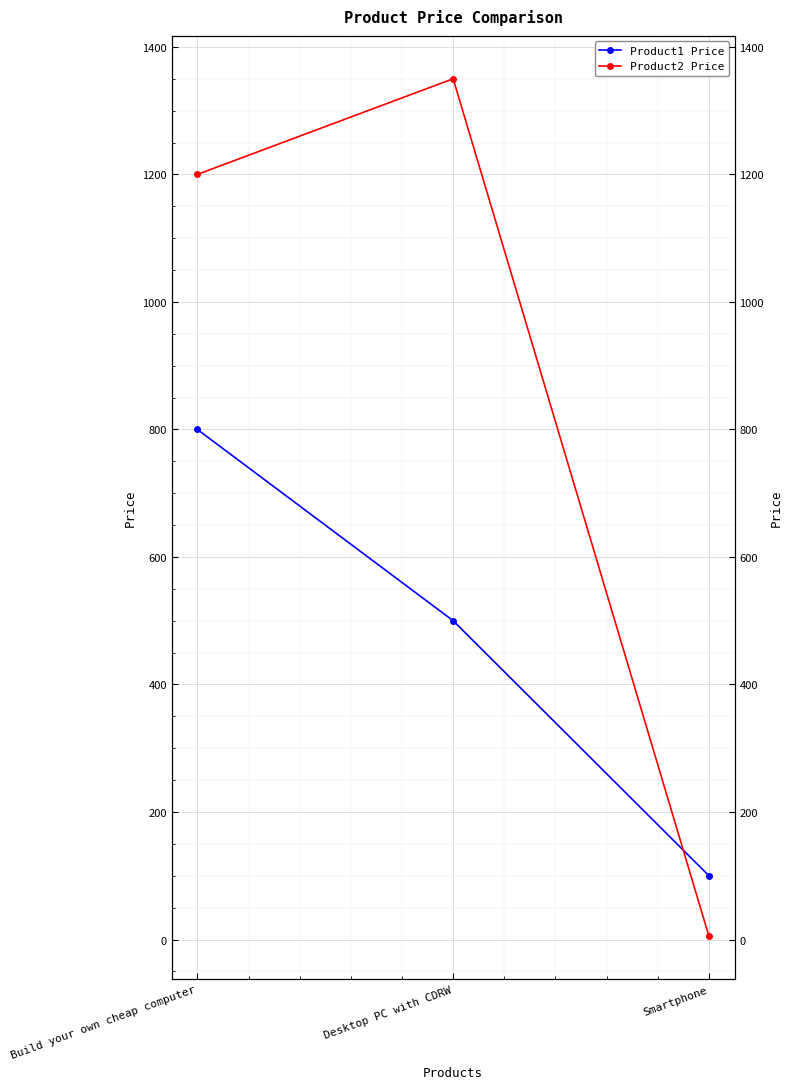

Which has a higher value, Build your own cheap computer or Smartphone?

Build your own cheap computer